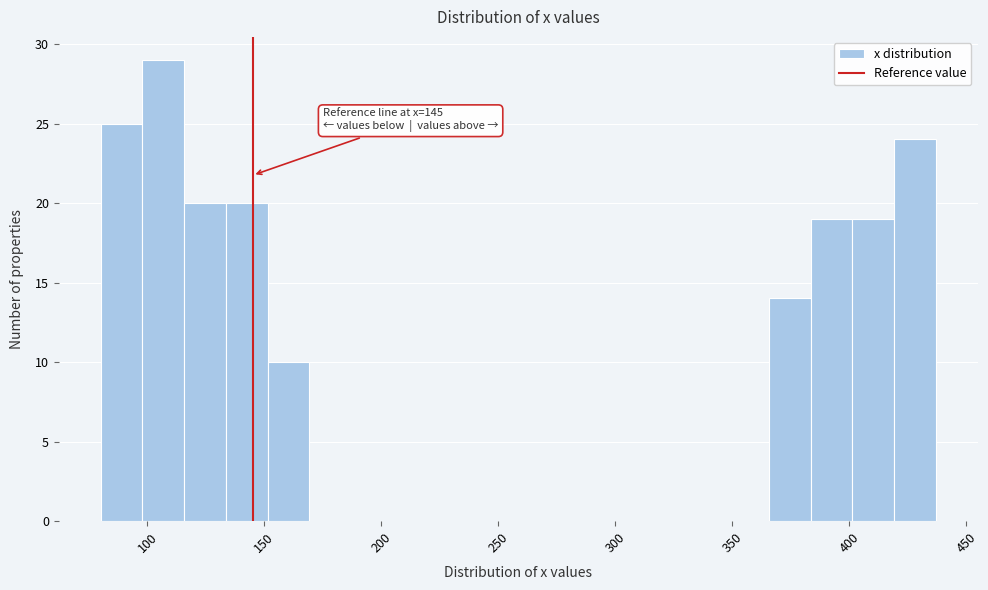

Read against the x-axis, roughly where is the centre of the tallest bar?

105